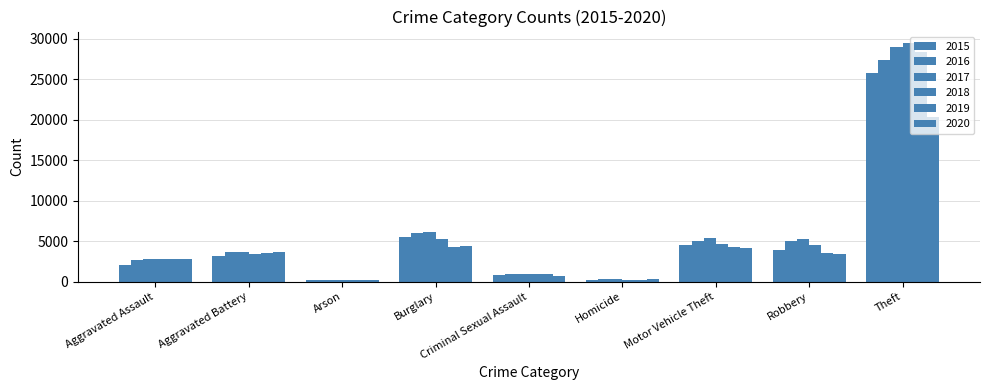

What position from the left is Criminal Sexual Assault?

5